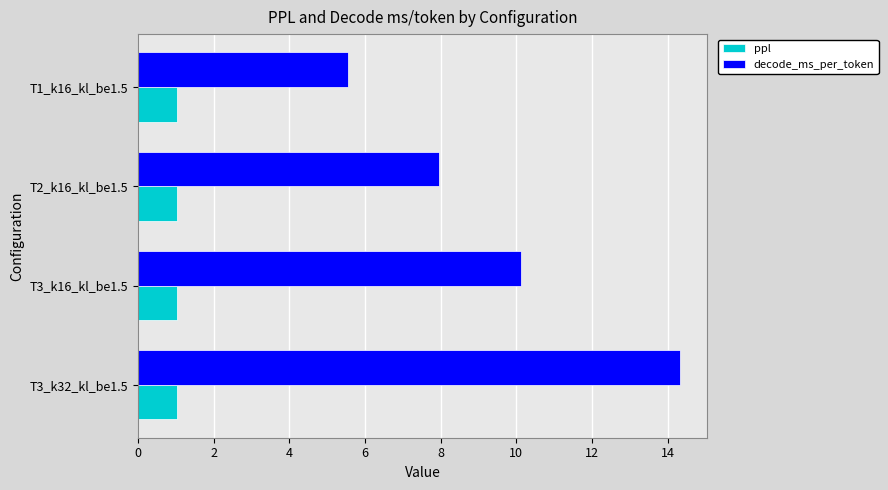

Which series has the largest range (max minus min)?

decode_ms_per_token